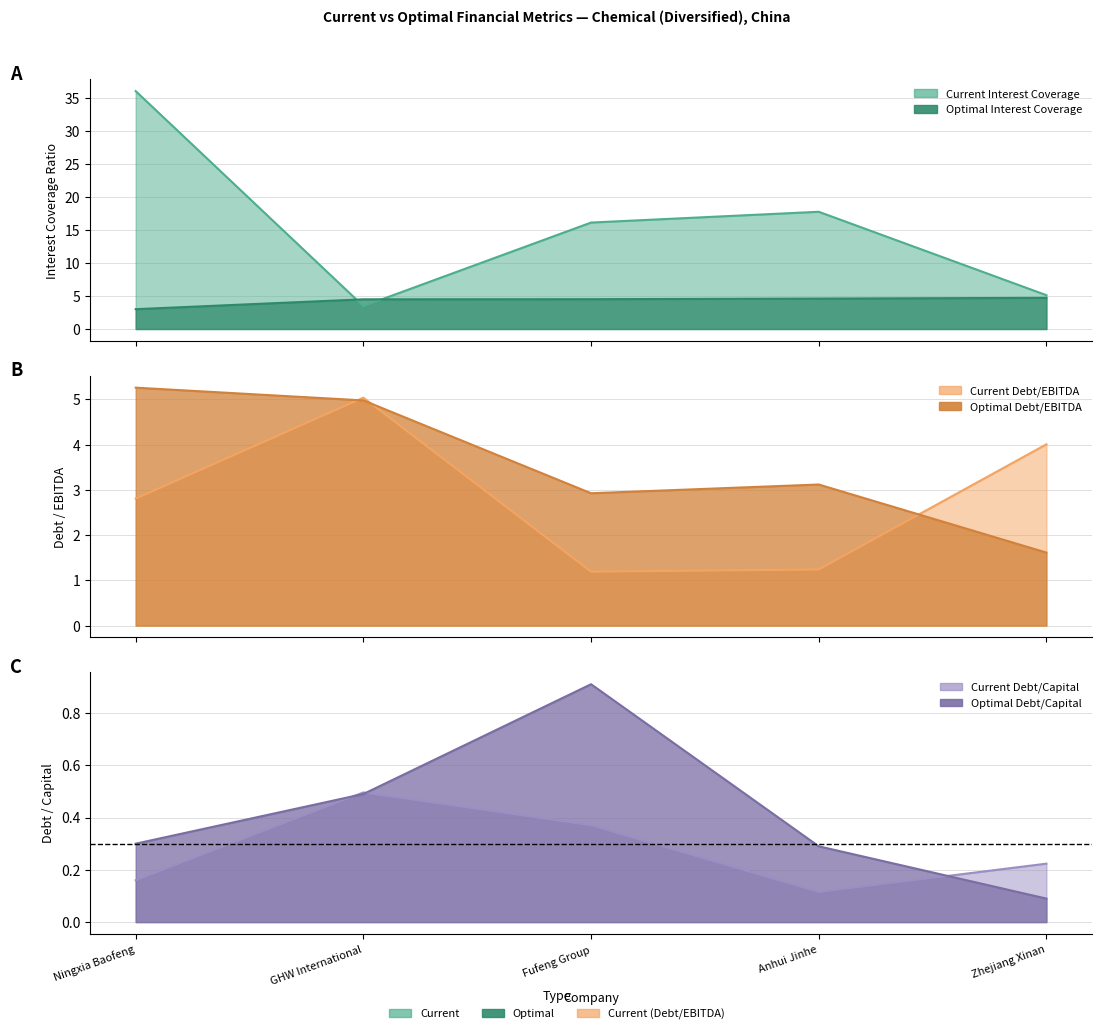

At which label does current_debt_ebitda first exceed 2?

Ningxia Baofeng